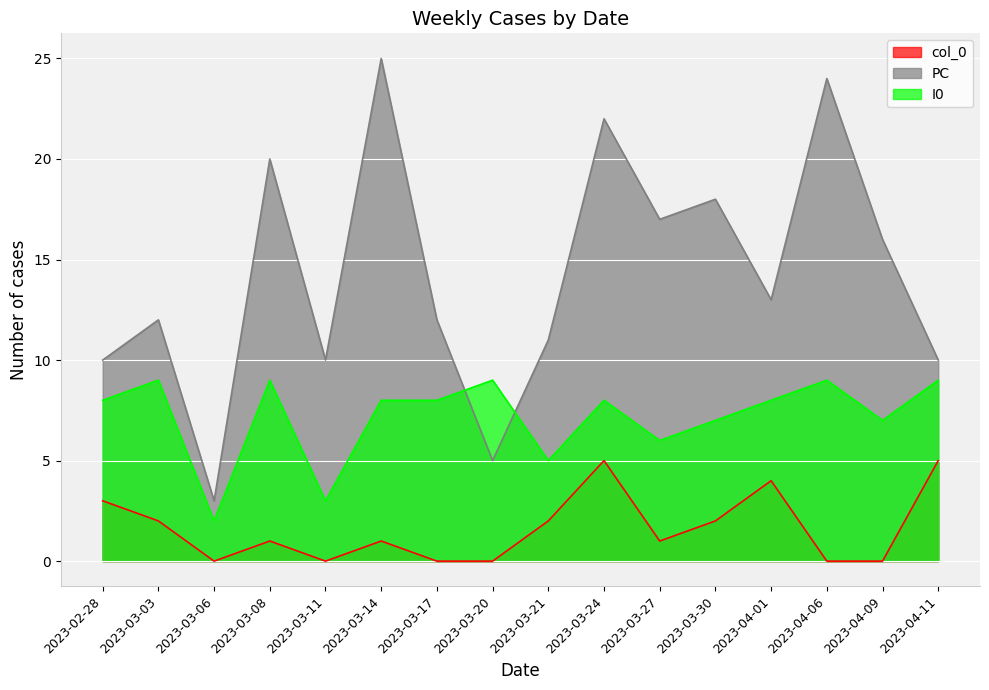

What is the label of the 10th point from the right?

2023-03-17